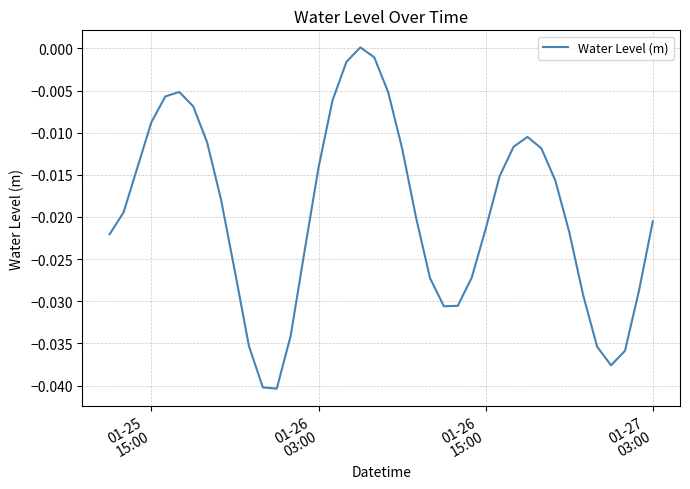

Does the chart have visible grid lines?

Yes